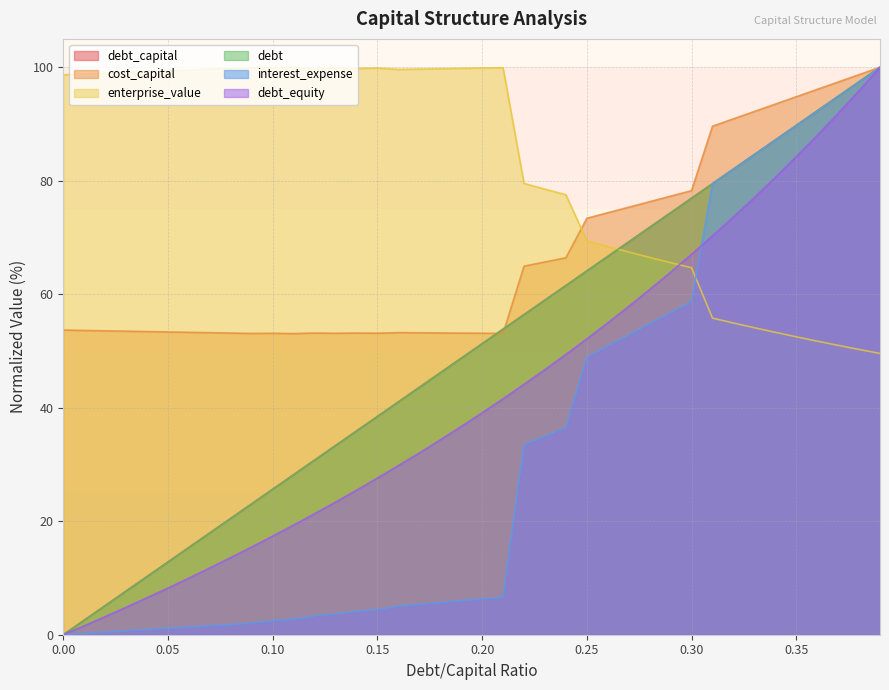

Between 0.21 and 0.27, which series saw the biggest shift?

interest_expense